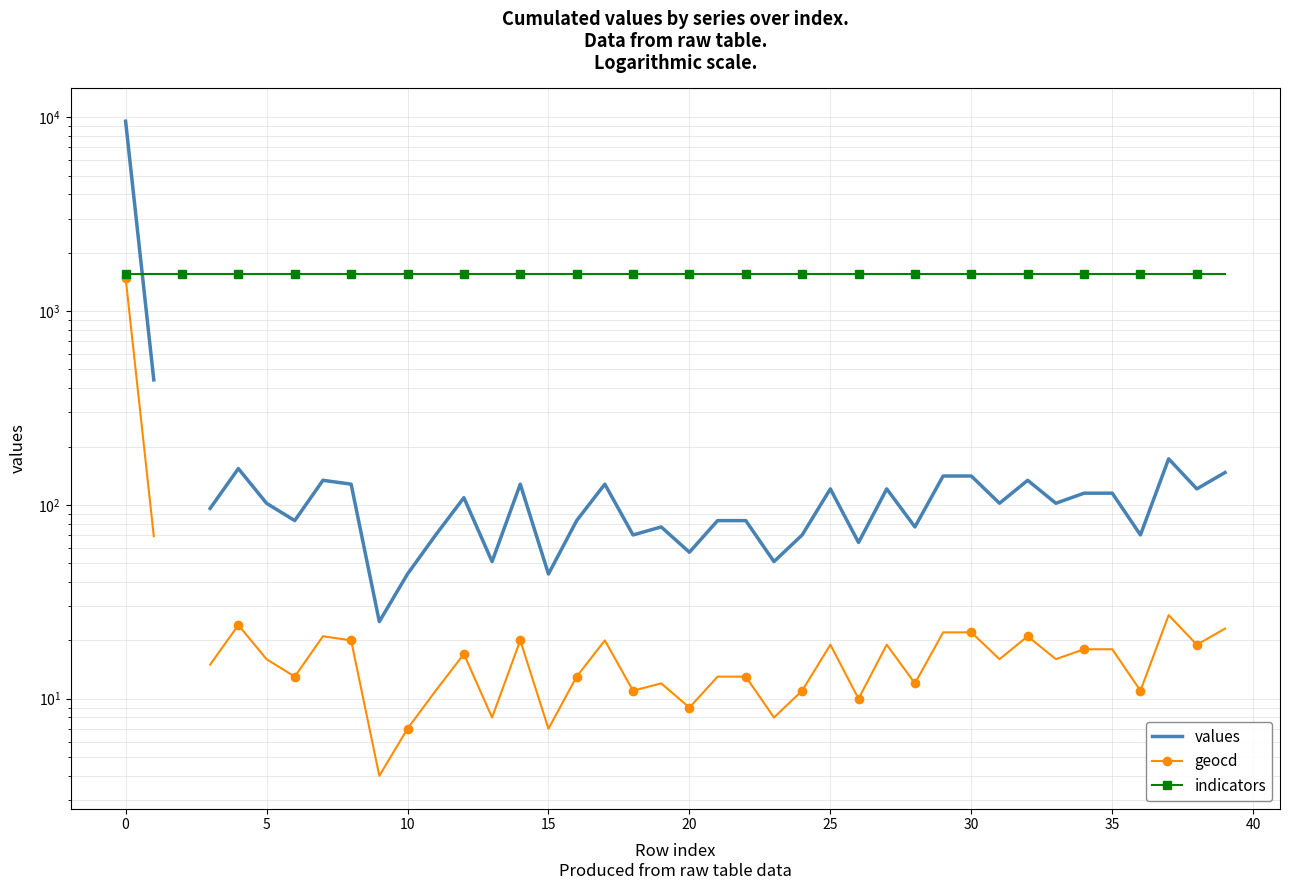

In geocd, how many points are lower than both neighbors (excluding endpoints)?

13